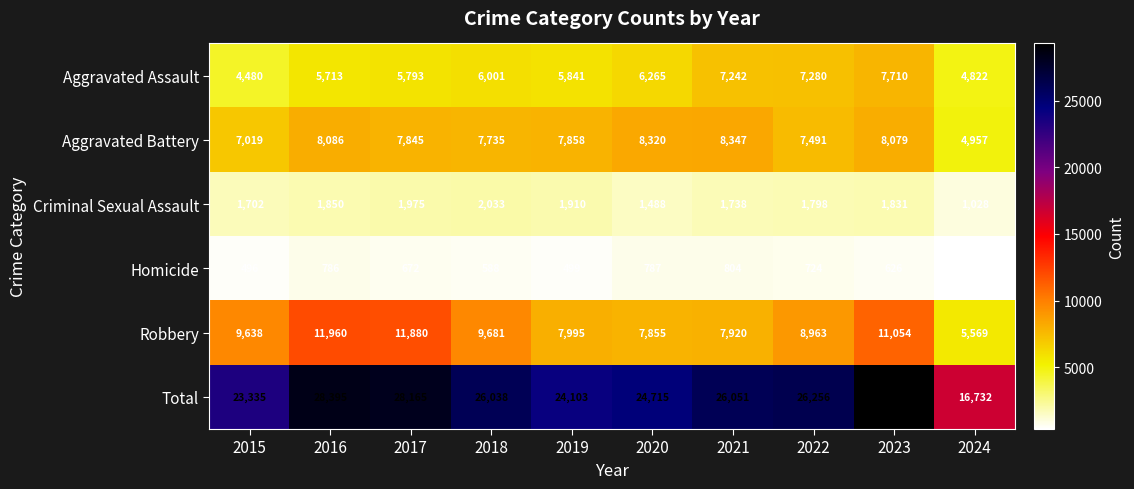

How many series are shown in this chart?

6